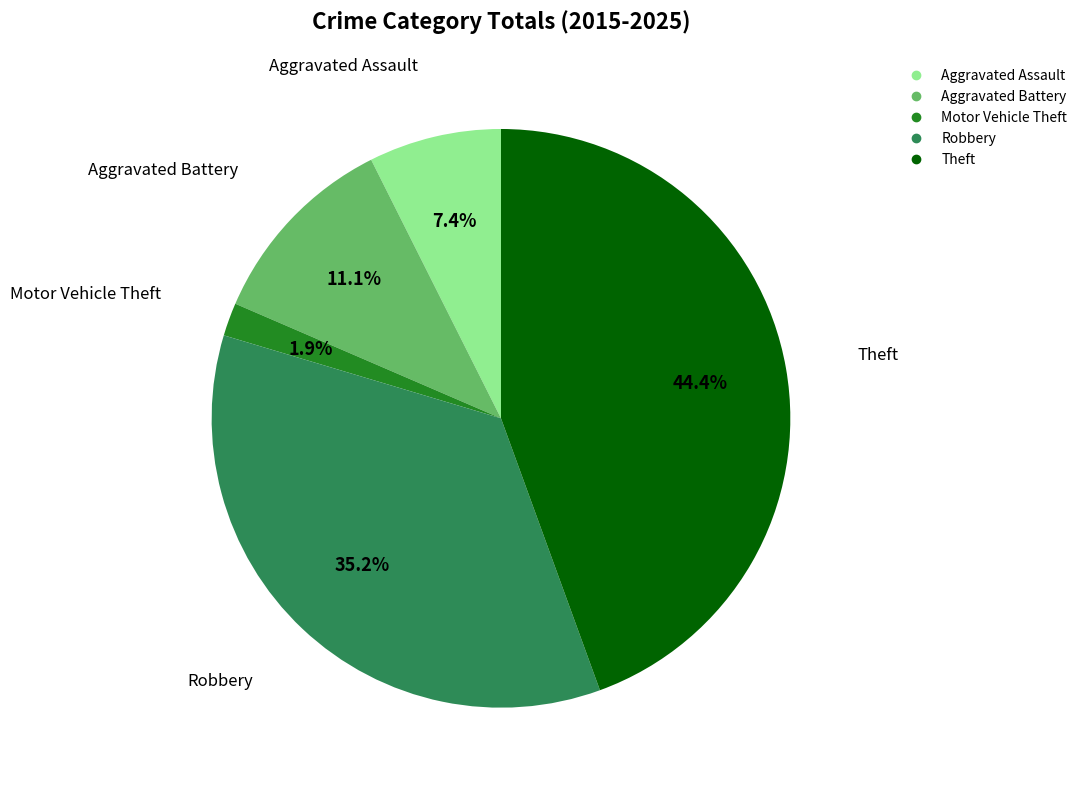

True or false: Aggravated Assault accounts for 16% of the total.

False